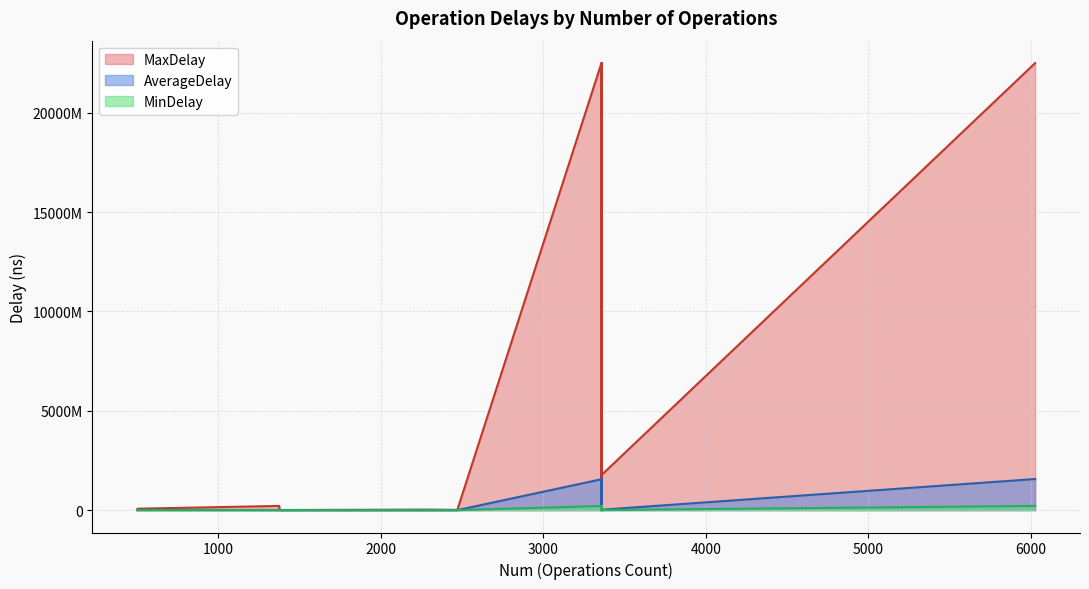

True or false: AverageDelay and MaxDelay cross at least once.

False